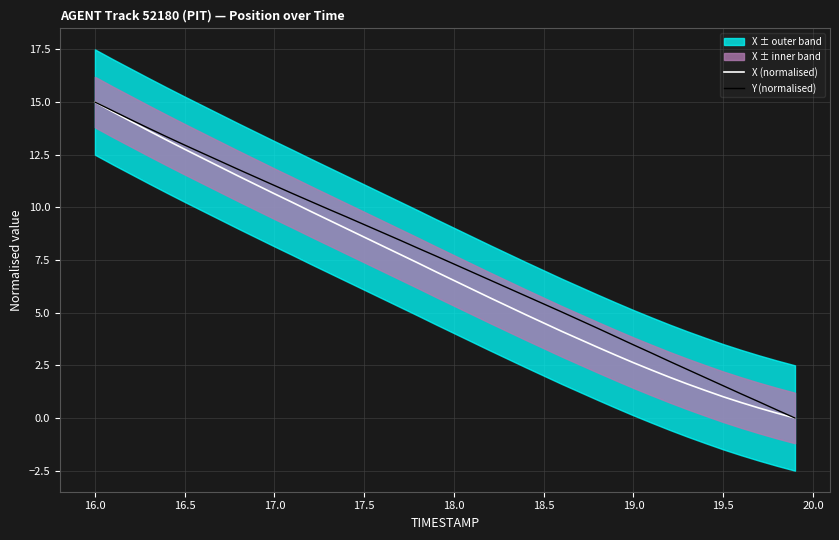

Is the value of X (normalised) at 18.5 greater than the value of Y (normalised) at 18.5?

No